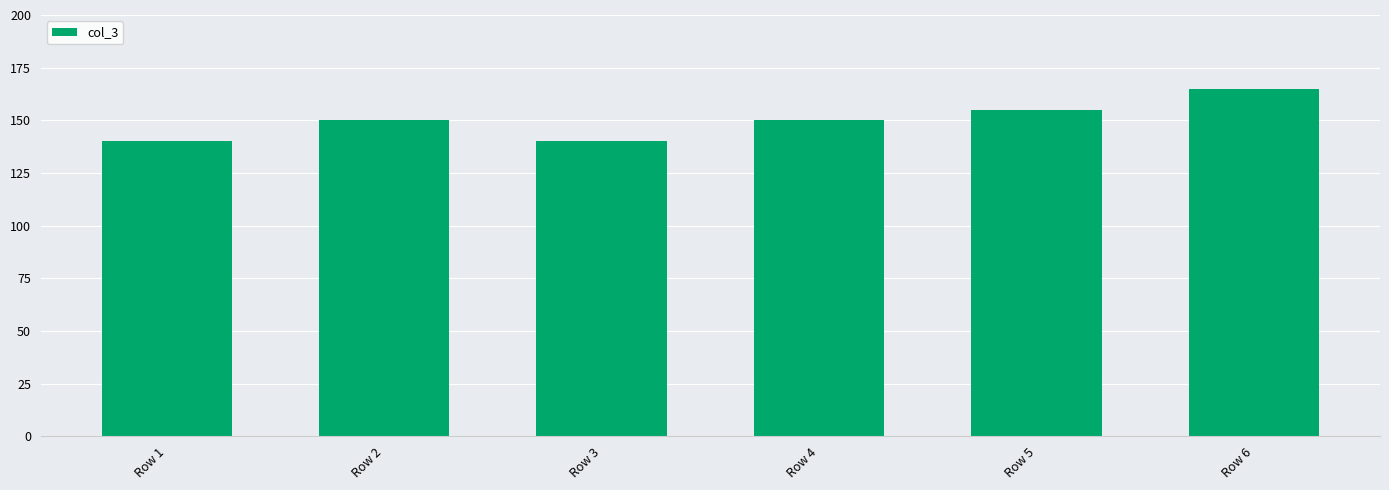

Reading right to left, transcribe all the data shown in this chart.

Row 6=165	Row 5=155	Row 4=150	Row 3=140	Row 2=150	Row 1=140